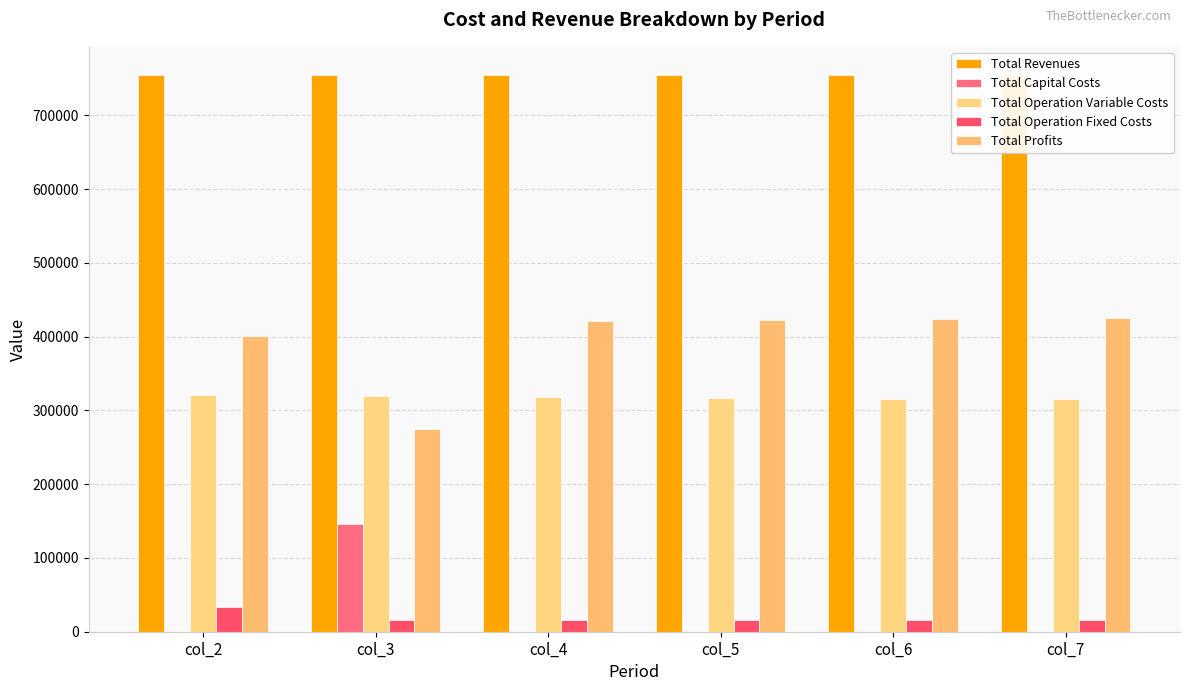

What is the approximate value of Total Operation Variable Costs at col_3?

319320.0